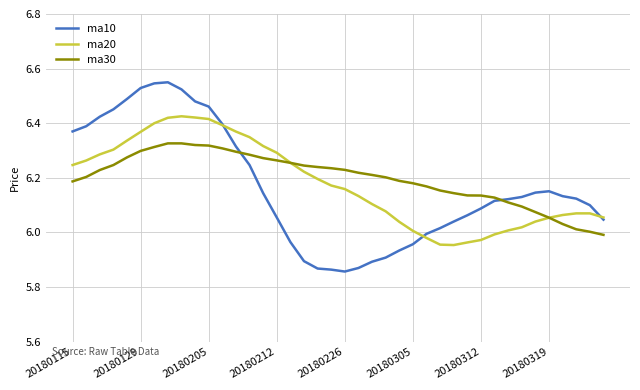

List the series in order of their peak value, lowest first.

ma30, ma20, ma10